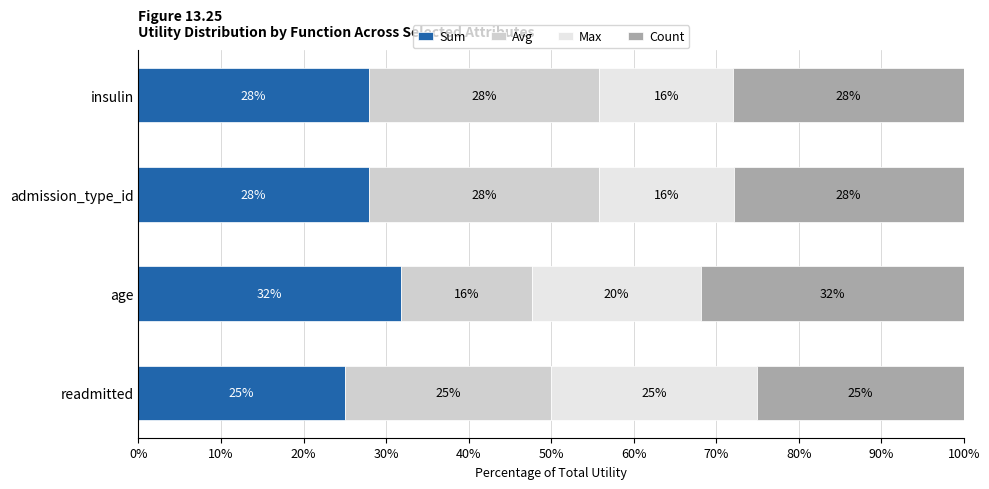

The Sum series shows 25.0 at readmitted. True or false?

True